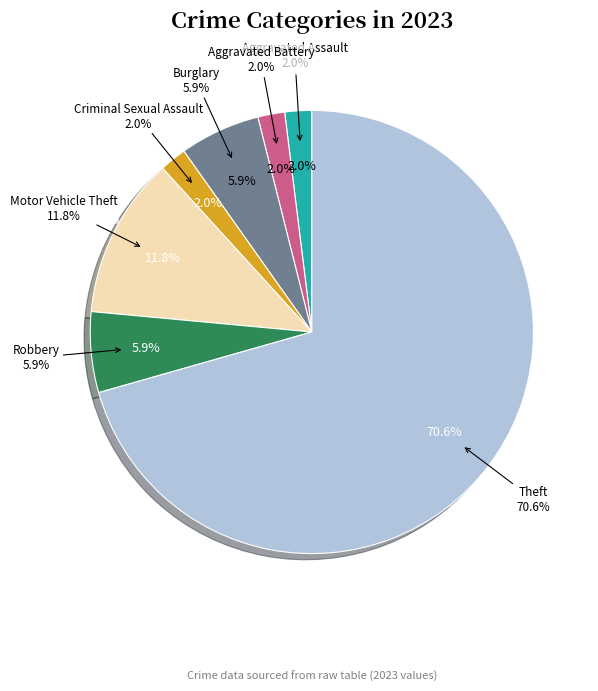

Is Motor Vehicle Theft the majority of the pie?

No